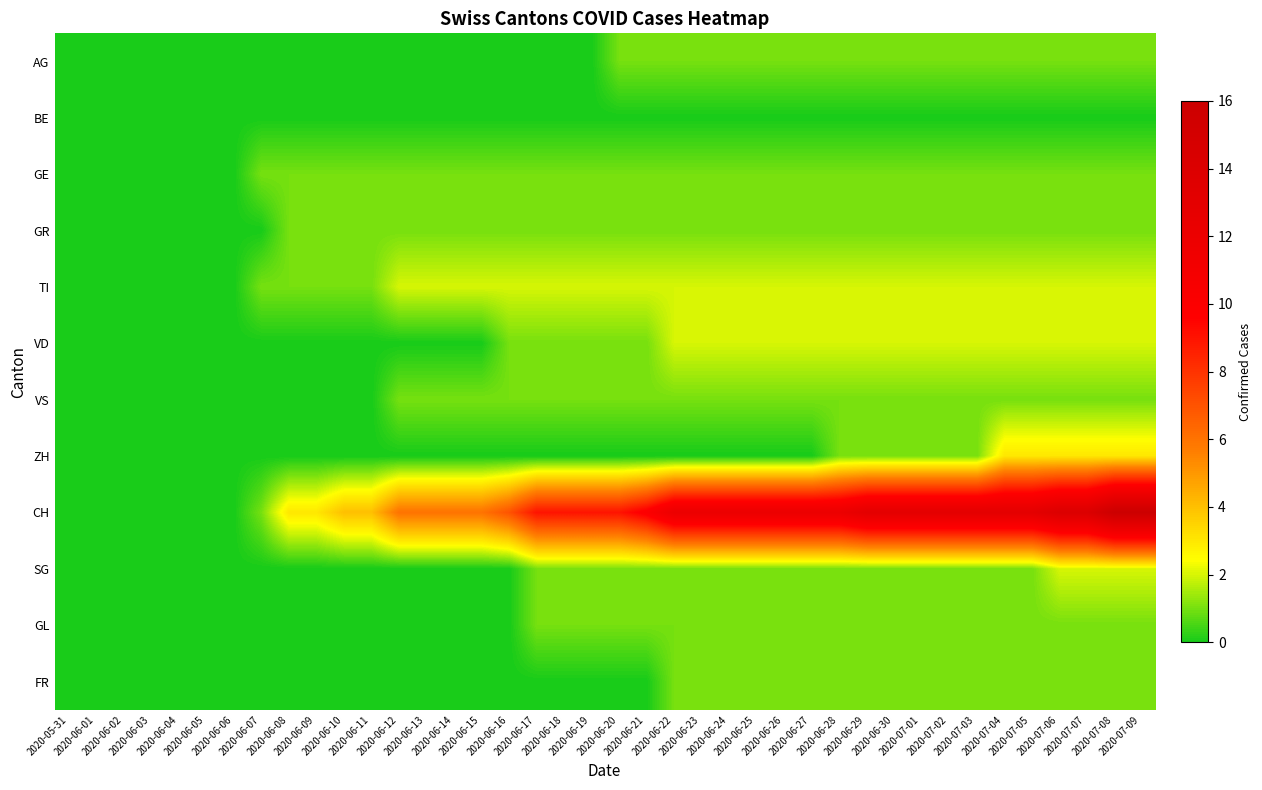

Reading left to right, list all the values displayed in this chart.

AG: 2020-05-31=0	2020-06-01=0	2020-06-02=0	2020-06-03=0	2020-06-04=0	2020-06-05=0	2020-06-06=0	2020-06-07=0	2020-06-08=0	2020-06-09=0	2020-06-10=0	2020-06-11=0	2020-06-12=0	2020-06-13=0	2020-06-14=0	2020-06-15=0	2020-06-16=0	2020-06-17=0	2020-06-18=0	2020-06-19=0	2020-06-20=1	2020-06-21=1	2020-06-22=1	2020-06-23=1	2020-06-24=1	2020-06-25=1	2020-06-26=1	2020-06-27=1	2020-06-28=1	2020-06-29=1	2020-06-30=1	2020-07-01=1	2020-07-02=1	2020-07-03=1	2020-07-04=1	2020-07-05=1	2020-07-06=1	2020-07-07=1	2020-07-08=1	2020-07-09=1
BE: 2020-05-31=0	2020-06-01=0	2020-06-02=0	2020-06-03=0	2020-06-04=0	2020-06-05=0	2020-06-06=0	2020-06-07=0	2020-06-08=0	2020-06-09=0	2020-06-10=0	2020-06-11=0	2020-06-12=0	2020-06-13=0	2020-06-14=0	2020-06-15=0	2020-06-16=0	2020-06-17=0	2020-06-18=0	2020-06-19=0	2020-06-20=0	2020-06-21=0	2020-06-22=0	2020-06-23=0	2020-06-24=0	2020-06-25=0	2020-06-26=0	2020-06-27=0	2020-06-28=0	2020-06-29=0	2020-06-30=0	2020-07-01=0	2020-07-02=0	2020-07-03=0	2020-07-04=0	2020-07-05=0	2020-07-06=0	2020-07-07=0	2020-07-08=0	2020-07-09=0
GE: 2020-05-31=0	2020-06-01=0	2020-06-02=0	2020-06-03=0	2020-06-04=0	2020-06-05=0	2020-06-06=0	2020-06-07=1	2020-06-08=1	2020-06-09=1	2020-06-10=1	2020-06-11=1	2020-06-12=1	2020-06-13=1	2020-06-14=1	2020-06-15=1	2020-06-16=1	2020-06-17=1	2020-06-18=1	2020-06-19=1	2020-06-20=1	2020-06-21=1	2020-06-22=1	2020-06-23=1	2020-06-24=1	2020-06-25=1	2020-06-26=1	2020-06-27=1	2020-06-28=1	2020-06-29=1	2020-06-30=1	2020-07-01=1	2020-07-02=1	2020-07-03=1	2020-07-04=1	2020-07-05=1	2020-07-06=1	2020-07-07=1	2020-07-08=1	2020-07-09=1
GR: 2020-05-31=0	2020-06-01=0	2020-06-02=0	2020-06-03=0	2020-06-04=0	2020-06-05=0	2020-06-06=0	2020-06-07=0	2020-06-08=1	2020-06-09=1	2020-06-10=1	2020-06-11=1	2020-06-12=1	2020-06-13=1	2020-06-14=1	2020-06-15=1	2020-06-16=1	2020-06-17=1	2020-06-18=1	2020-06-19=1	2020-06-20=1	2020-06-21=1	2020-06-22=1	2020-06-23=1	2020-06-24=1	2020-06-25=1	2020-06-26=1	2020-06-27=1	2020-06-28=1	2020-06-29=1	2020-06-30=1	2020-07-01=1	2020-07-02=1	2020-07-03=1	2020-07-04=1	2020-07-05=1	2020-07-06=1	2020-07-07=1	2020-07-08=1	2020-07-09=1
TI: 2020-05-31=0	2020-06-01=0	2020-06-02=0	2020-06-03=0	2020-06-04=0	2020-06-05=0	2020-06-06=0	2020-06-07=1	2020-06-08=1	2020-06-09=1	2020-06-10=1	2020-06-11=1	2020-06-12=2	2020-06-13=2	2020-06-14=2	2020-06-15=2	2020-06-16=2	2020-06-17=2	2020-06-18=2	2020-06-19=2	2020-06-20=2	2020-06-21=2	2020-06-22=2	2020-06-23=2	2020-06-24=2	2020-06-25=2	2020-06-26=2	2020-06-27=2	2020-06-28=2	2020-06-29=2	2020-06-30=2	2020-07-01=2	2020-07-02=2	2020-07-03=2	2020-07-04=2	2020-07-05=2	2020-07-06=2	2020-07-07=2	2020-07-08=2	2020-07-09=2
VD: 2020-05-31=0	2020-06-01=0	2020-06-02=0	2020-06-03=0	2020-06-04=0	2020-06-05=0	2020-06-06=0	2020-06-07=0	2020-06-08=0	2020-06-09=0	2020-06-10=0	2020-06-11=0	2020-06-12=0	2020-06-13=0	2020-06-14=0	2020-06-15=0	2020-06-16=1	2020-06-17=1	2020-06-18=1	2020-06-19=1	2020-06-20=1	2020-06-21=1	2020-06-22=2	2020-06-23=2	2020-06-24=2	2020-06-25=2	2020-06-26=2	2020-06-27=2	2020-06-28=2	2020-06-29=2	2020-06-30=2	2020-07-01=2	2020-07-02=2	2020-07-03=2	2020-07-04=2	2020-07-05=2	2020-07-06=2	2020-07-07=2	2020-07-08=2	2020-07-09=2
VS: 2020-05-31=0	2020-06-01=0	2020-06-02=0	2020-06-03=0	2020-06-04=0	2020-06-05=0	2020-06-06=0	2020-06-07=0	2020-06-08=0	2020-06-09=0	2020-06-10=0	2020-06-11=0	2020-06-12=1	2020-06-13=1	2020-06-14=1	2020-06-15=1	2020-06-16=1	2020-06-17=1	2020-06-18=1	2020-06-19=1	2020-06-20=1	2020-06-21=1	2020-06-22=1	2020-06-23=1	2020-06-24=1	2020-06-25=1	2020-06-26=1	2020-06-27=1	2020-06-28=1	2020-06-29=1	2020-06-30=1	2020-07-01=1	2020-07-02=1	2020-07-03=1	2020-07-04=1	2020-07-05=1	2020-07-06=1	2020-07-07=1	2020-07-08=1	2020-07-09=1
ZH: 2020-05-31=0	2020-06-01=0	2020-06-02=0	2020-06-03=0	2020-06-04=0	2020-06-05=0	2020-06-06=0	2020-06-07=0	2020-06-08=0	2020-06-09=0	2020-06-10=0	2020-06-11=0	2020-06-12=0	2020-06-13=0	2020-06-14=0	2020-06-15=0	2020-06-16=0	2020-06-17=0	2020-06-18=0	2020-06-19=0	2020-06-20=0	2020-06-21=0	2020-06-22=0	2020-06-23=0	2020-06-24=0	2020-06-25=0	2020-06-26=0	2020-06-27=0	2020-06-28=1	2020-06-29=1	2020-06-30=1	2020-07-01=1	2020-07-02=1	2020-07-03=1	2020-07-04=3	2020-07-05=3	2020-07-06=3	2020-07-07=3	2020-07-08=3	2020-07-09=3
CH: 2020-05-31=0	2020-06-01=0	2020-06-02=0	2020-06-03=0	2020-06-04=0	2020-06-05=0	2020-06-06=0	2020-06-07=1	2020-06-08=3	2020-06-09=3	2020-06-10=4	2020-06-11=4	2020-06-12=6	2020-06-13=6	2020-06-14=6	2020-06-15=6	2020-06-16=7	2020-06-17=9	2020-06-18=9	2020-06-19=9	2020-06-20=9	2020-06-21=10	2020-06-22=12	2020-06-23=12	2020-06-24=12	2020-06-25=12	2020-06-26=12	2020-06-27=12	2020-06-28=12	2020-06-29=13	2020-06-30=13	2020-07-01=13	2020-07-02=13	2020-07-03=13	2020-07-04=13	2020-07-05=13	2020-07-06=14	2020-07-07=14	2020-07-08=16	2020-07-09=16
SG: 2020-05-31=0	2020-06-01=0	2020-06-02=0	2020-06-03=0	2020-06-04=0	2020-06-05=0	2020-06-06=0	2020-06-07=0	2020-06-08=0	2020-06-09=0	2020-06-10=0	2020-06-11=0	2020-06-12=0	2020-06-13=0	2020-06-14=0	2020-06-15=0	2020-06-16=0	2020-06-17=1	2020-06-18=1	2020-06-19=1	2020-06-20=1	2020-06-21=1	2020-06-22=1	2020-06-23=1	2020-06-24=1	2020-06-25=1	2020-06-26=1	2020-06-27=1	2020-06-28=1	2020-06-29=1	2020-06-30=1	2020-07-01=1	2020-07-02=1	2020-07-03=1	2020-07-04=1	2020-07-05=1	2020-07-06=2	2020-07-07=2	2020-07-08=2	2020-07-09=2
GL: 2020-05-31=0	2020-06-01=0	2020-06-02=0	2020-06-03=0	2020-06-04=0	2020-06-05=0	2020-06-06=0	2020-06-07=0	2020-06-08=0	2020-06-09=0	2020-06-10=0	2020-06-11=0	2020-06-12=0	2020-06-13=0	2020-06-14=0	2020-06-15=0	2020-06-16=0	2020-06-17=1	2020-06-18=1	2020-06-19=1	2020-06-20=1	2020-06-21=1	2020-06-22=1	2020-06-23=1	2020-06-24=1	2020-06-25=1	2020-06-26=1	2020-06-27=1	2020-06-28=1	2020-06-29=1	2020-06-30=1	2020-07-01=1	2020-07-02=1	2020-07-03=1	2020-07-04=1	2020-07-05=1	2020-07-06=1	2020-07-07=1	2020-07-08=1	2020-07-09=1
FR: 2020-05-31=0	2020-06-01=0	2020-06-02=0	2020-06-03=0	2020-06-04=0	2020-06-05=0	2020-06-06=0	2020-06-07=0	2020-06-08=0	2020-06-09=0	2020-06-10=0	2020-06-11=0	2020-06-12=0	2020-06-13=0	2020-06-14=0	2020-06-15=0	2020-06-16=0	2020-06-17=0	2020-06-18=0	2020-06-19=0	2020-06-20=0	2020-06-21=0	2020-06-22=1	2020-06-23=1	2020-06-24=1	2020-06-25=1	2020-06-26=1	2020-06-27=1	2020-06-28=1	2020-06-29=1	2020-06-30=1	2020-07-01=1	2020-07-02=1	2020-07-03=1	2020-07-04=1	2020-07-05=1	2020-07-06=1	2020-07-07=1	2020-07-08=1	2020-07-09=1